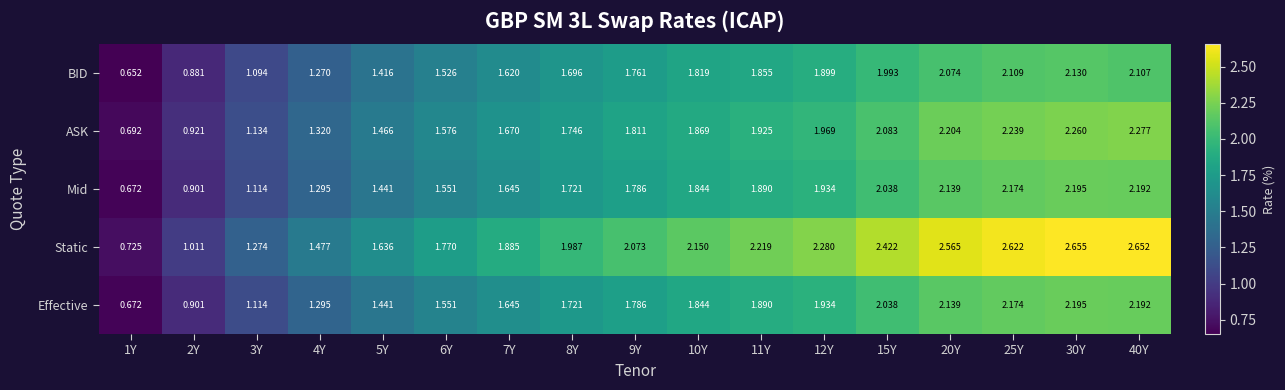

Which series changed the most between 4Y and 9Y?

Static